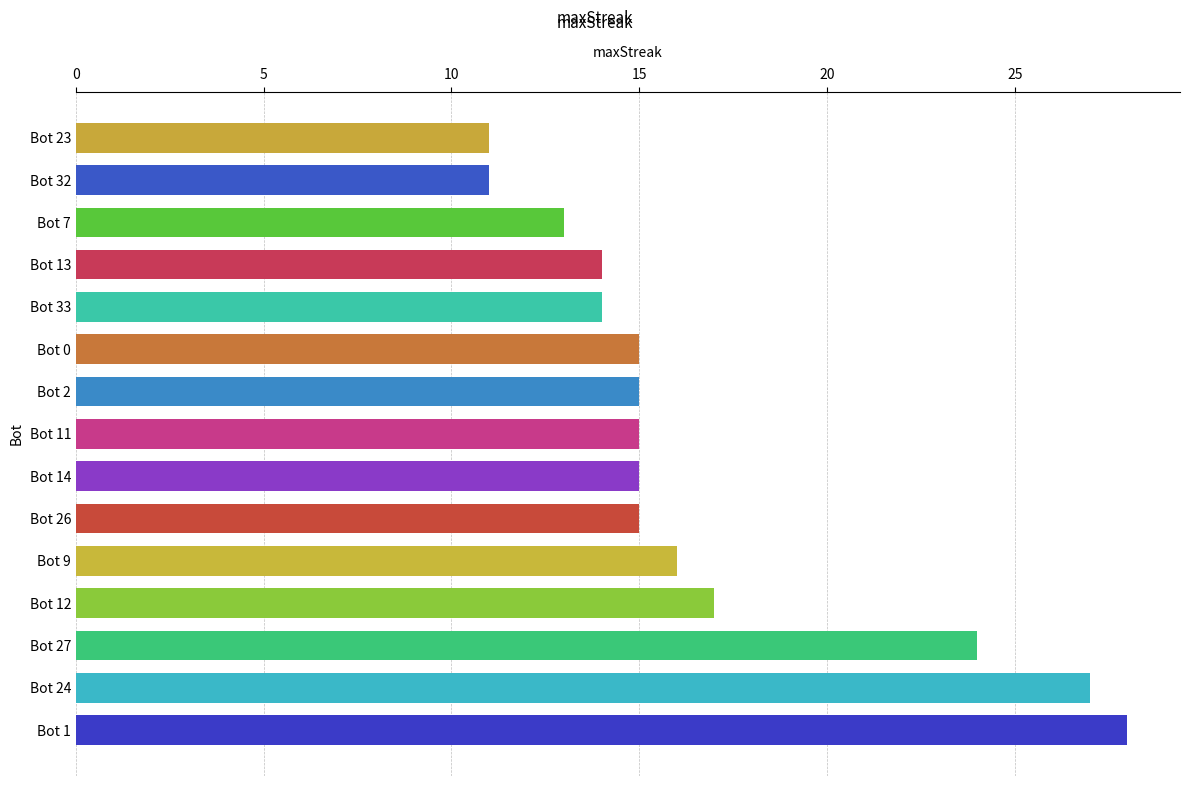

How many bars are there in total?

15